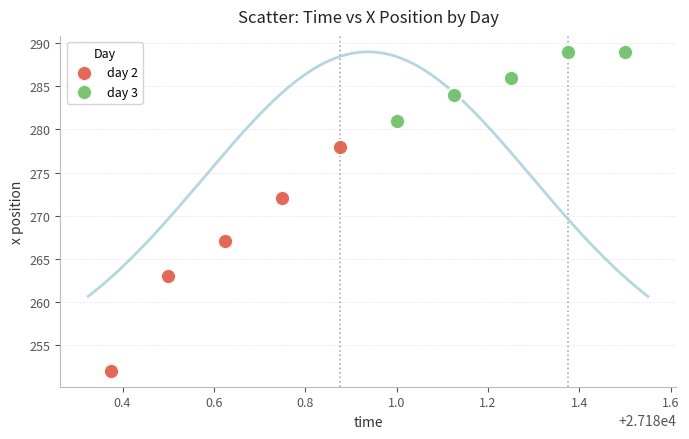

Which series contains the highest Y value?

day 3